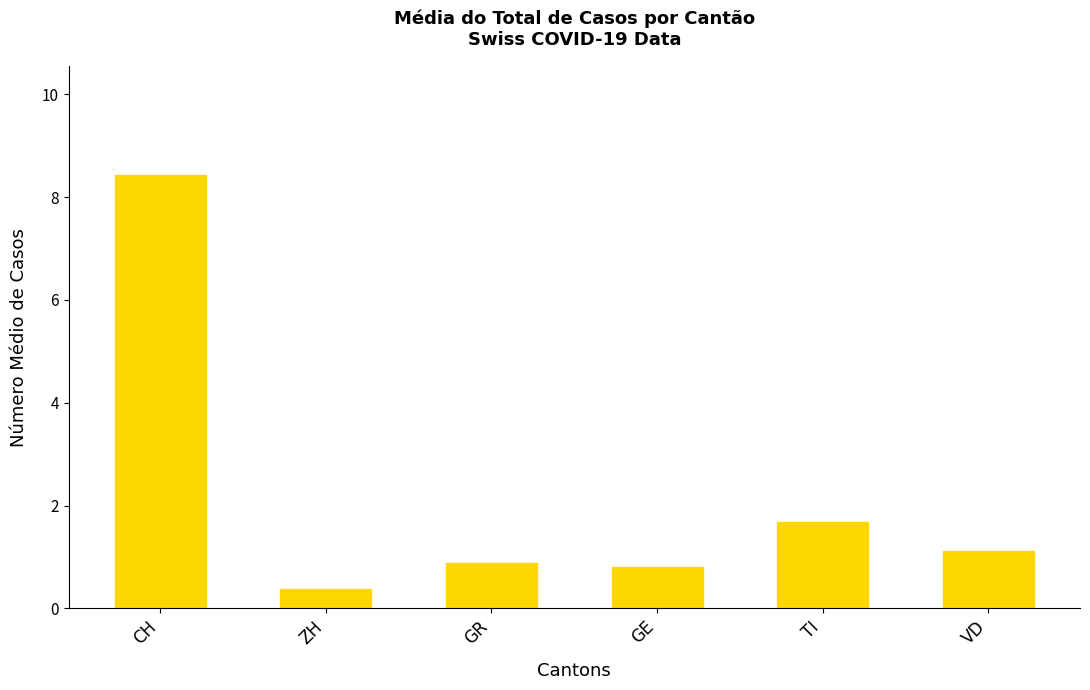

What is the smallest value displayed?

0.4